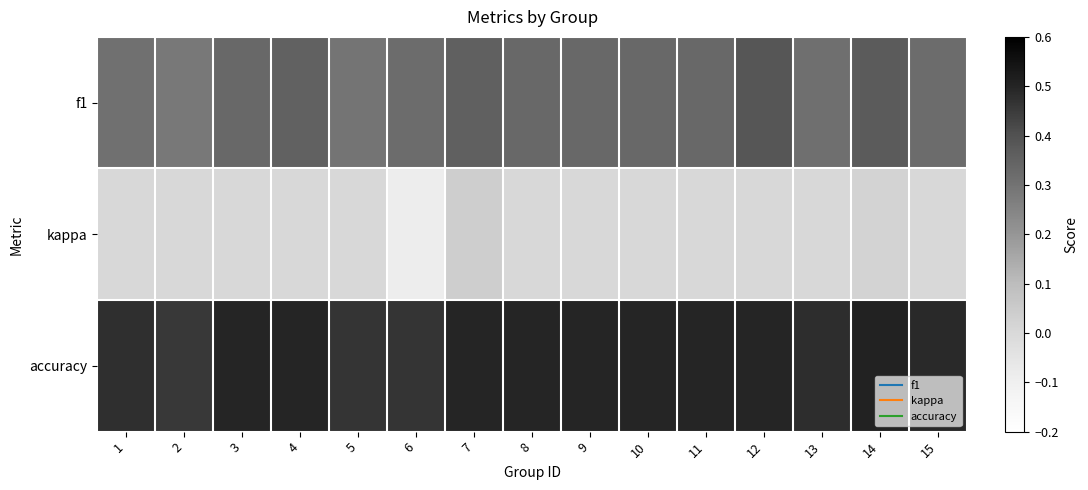

What is the total value across all series at 13?

0.8